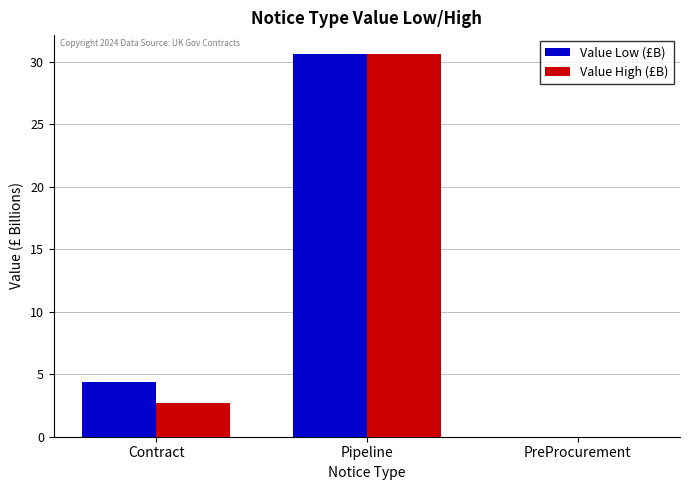

What is the sum of the Value High (£B) values at PreProcurement and Contract?

2.7